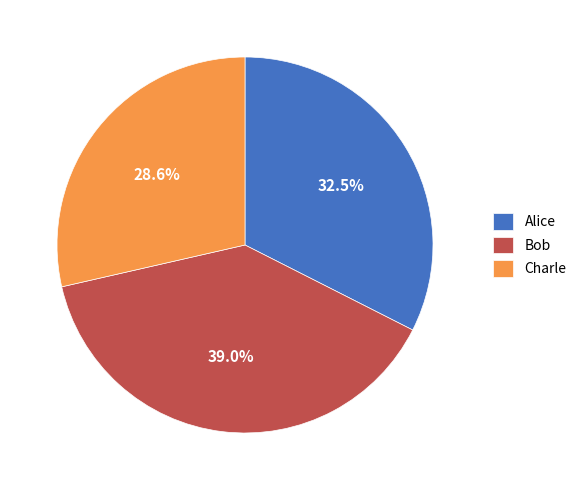

Is it true that Bob is 32% of the pie?

False